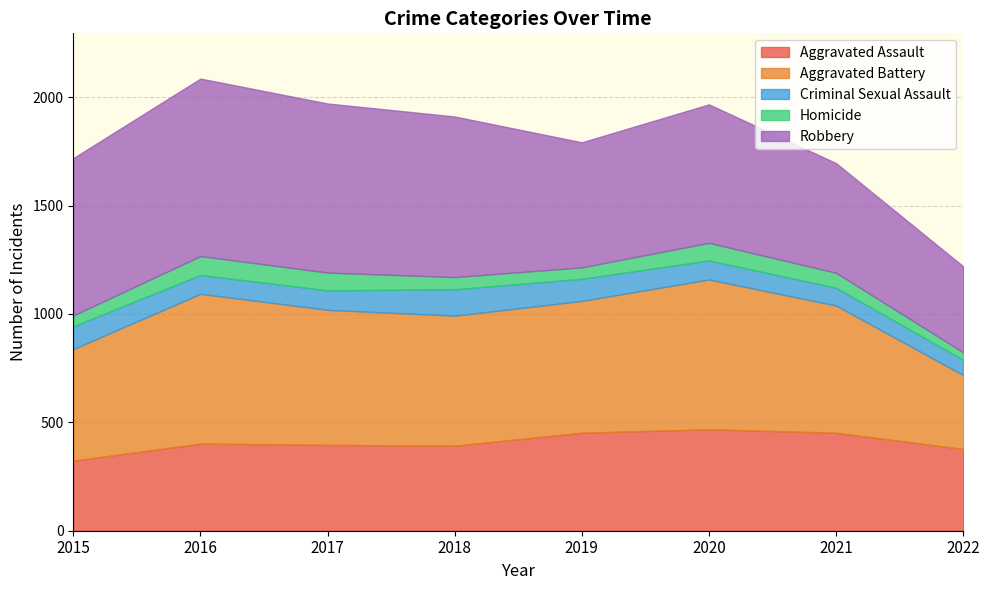

How many interior local peaks does the Robbery series have?

2